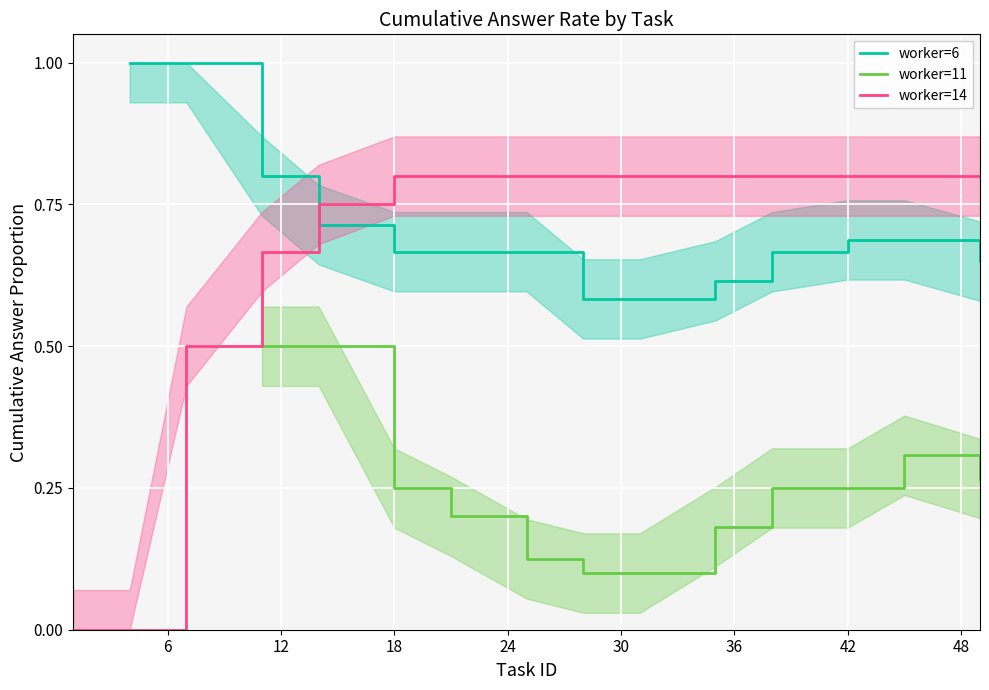

True or false: worker=14 and worker=11 intersect in this chart.

False